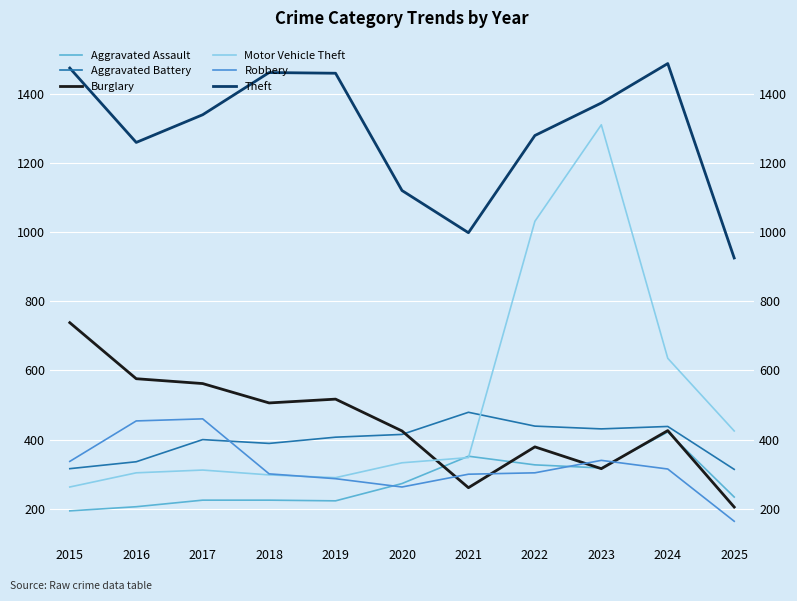

Between 2022 and 2024, which is larger?

2024